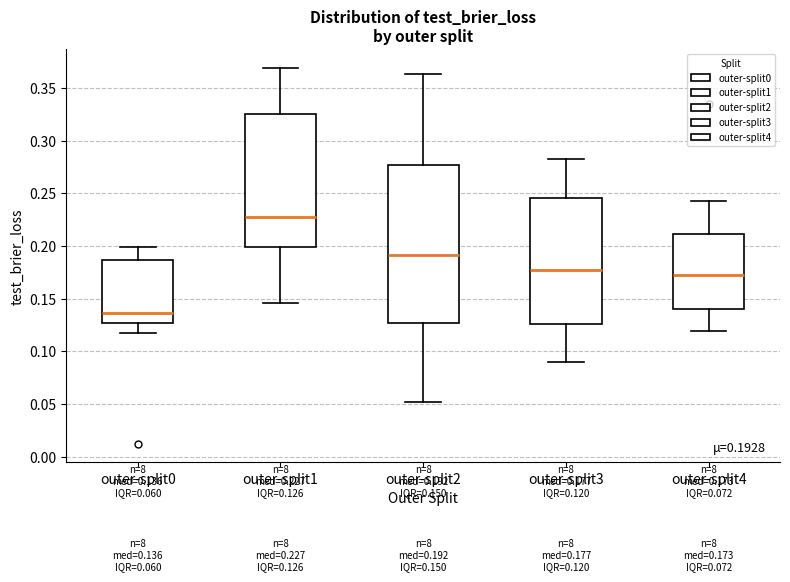

Which box is the tallest, from its lower edge to its upper edge?

outer-split2